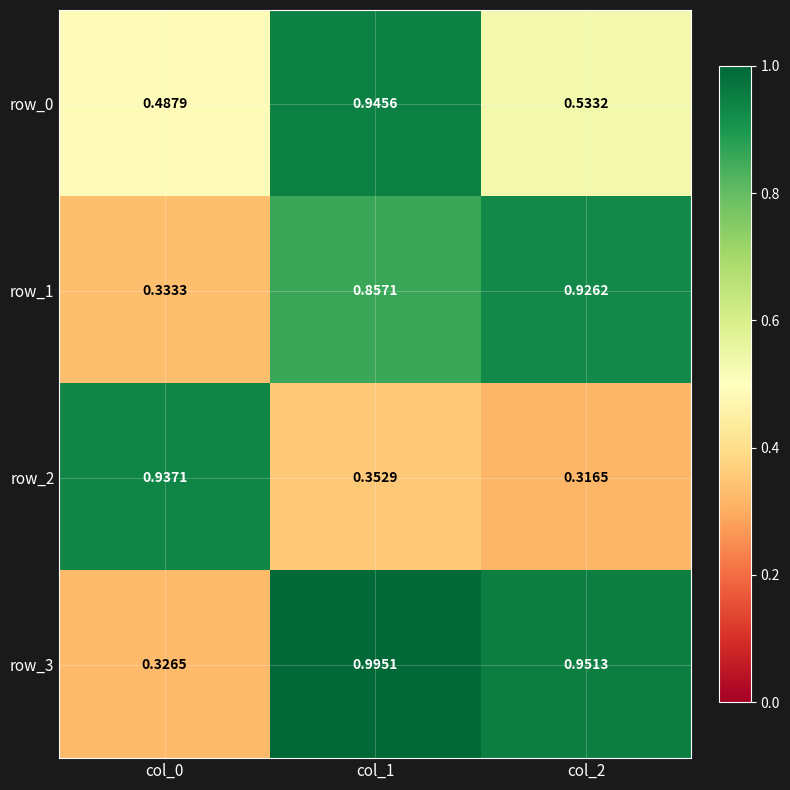

Is the value of row_1 at col_1 greater than the value of row_3 at col_2?

No